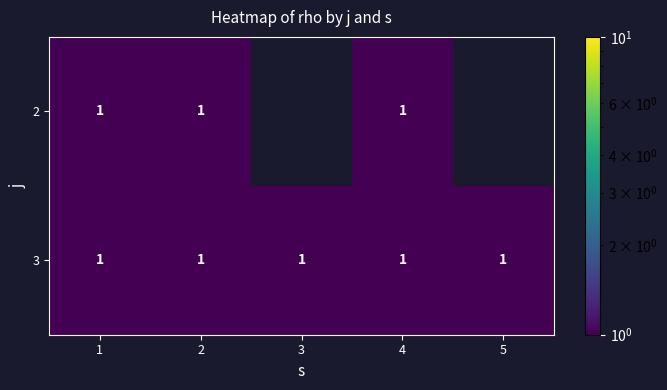

The value of 3 at 3 is 0. True or false?

False